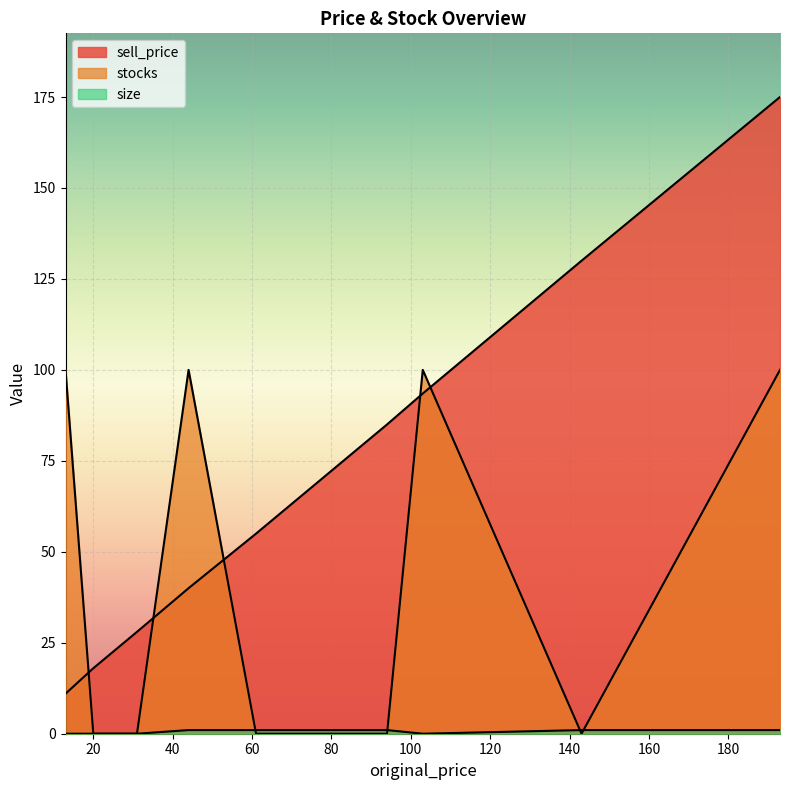

What is the sum of the sell_price values at 103 and 31?

121.5